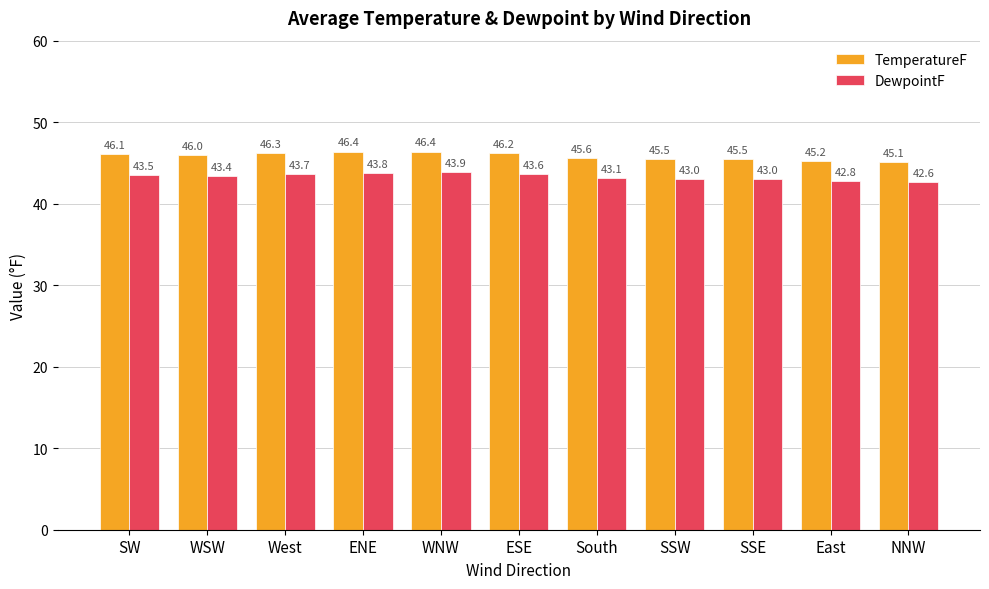

Which series changed the most between ENE and NNW?

TemperatureF